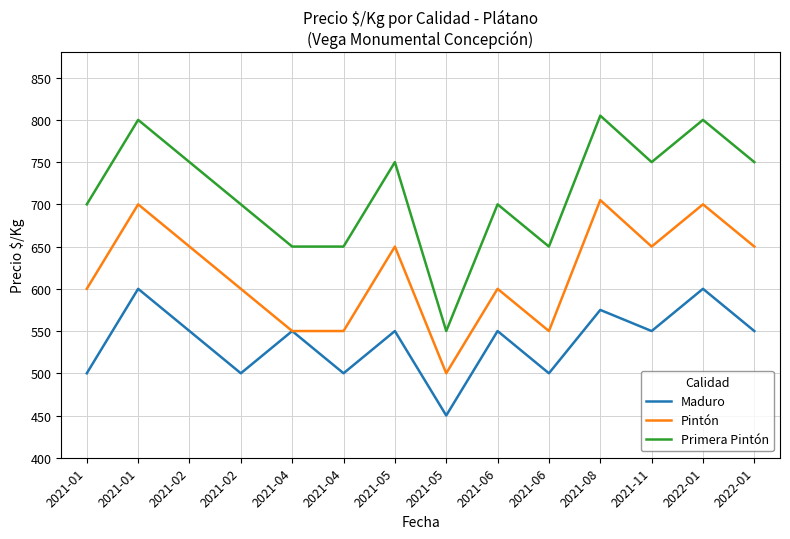

What is the lowest value of the Primera Pintón series?

550